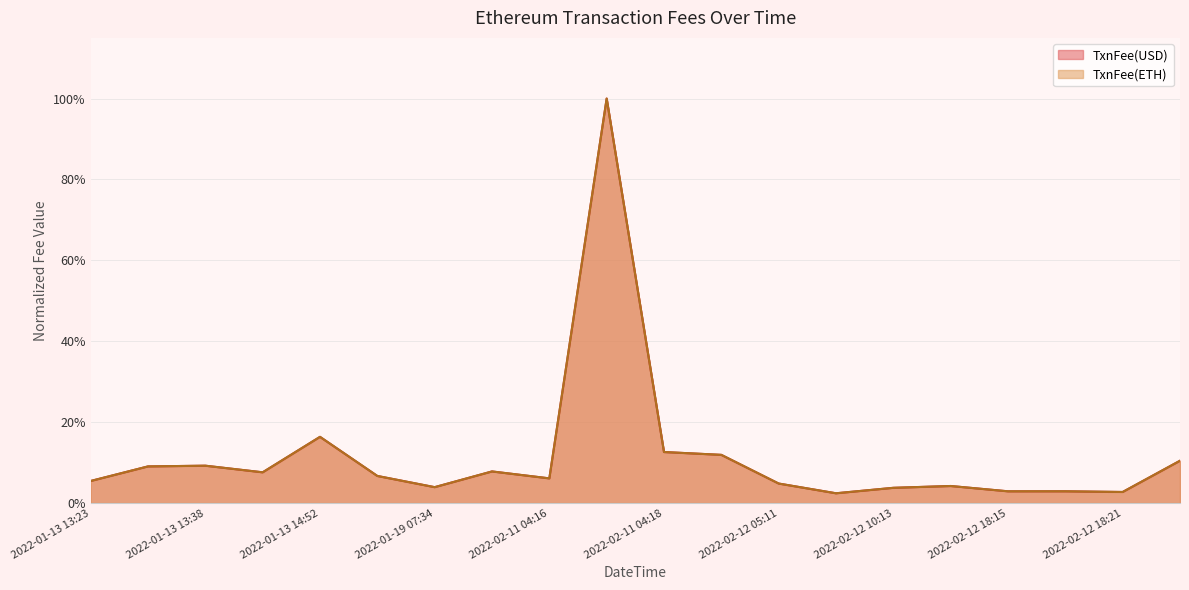

Which series has the widest spread of values?

TxnFee(ETH)